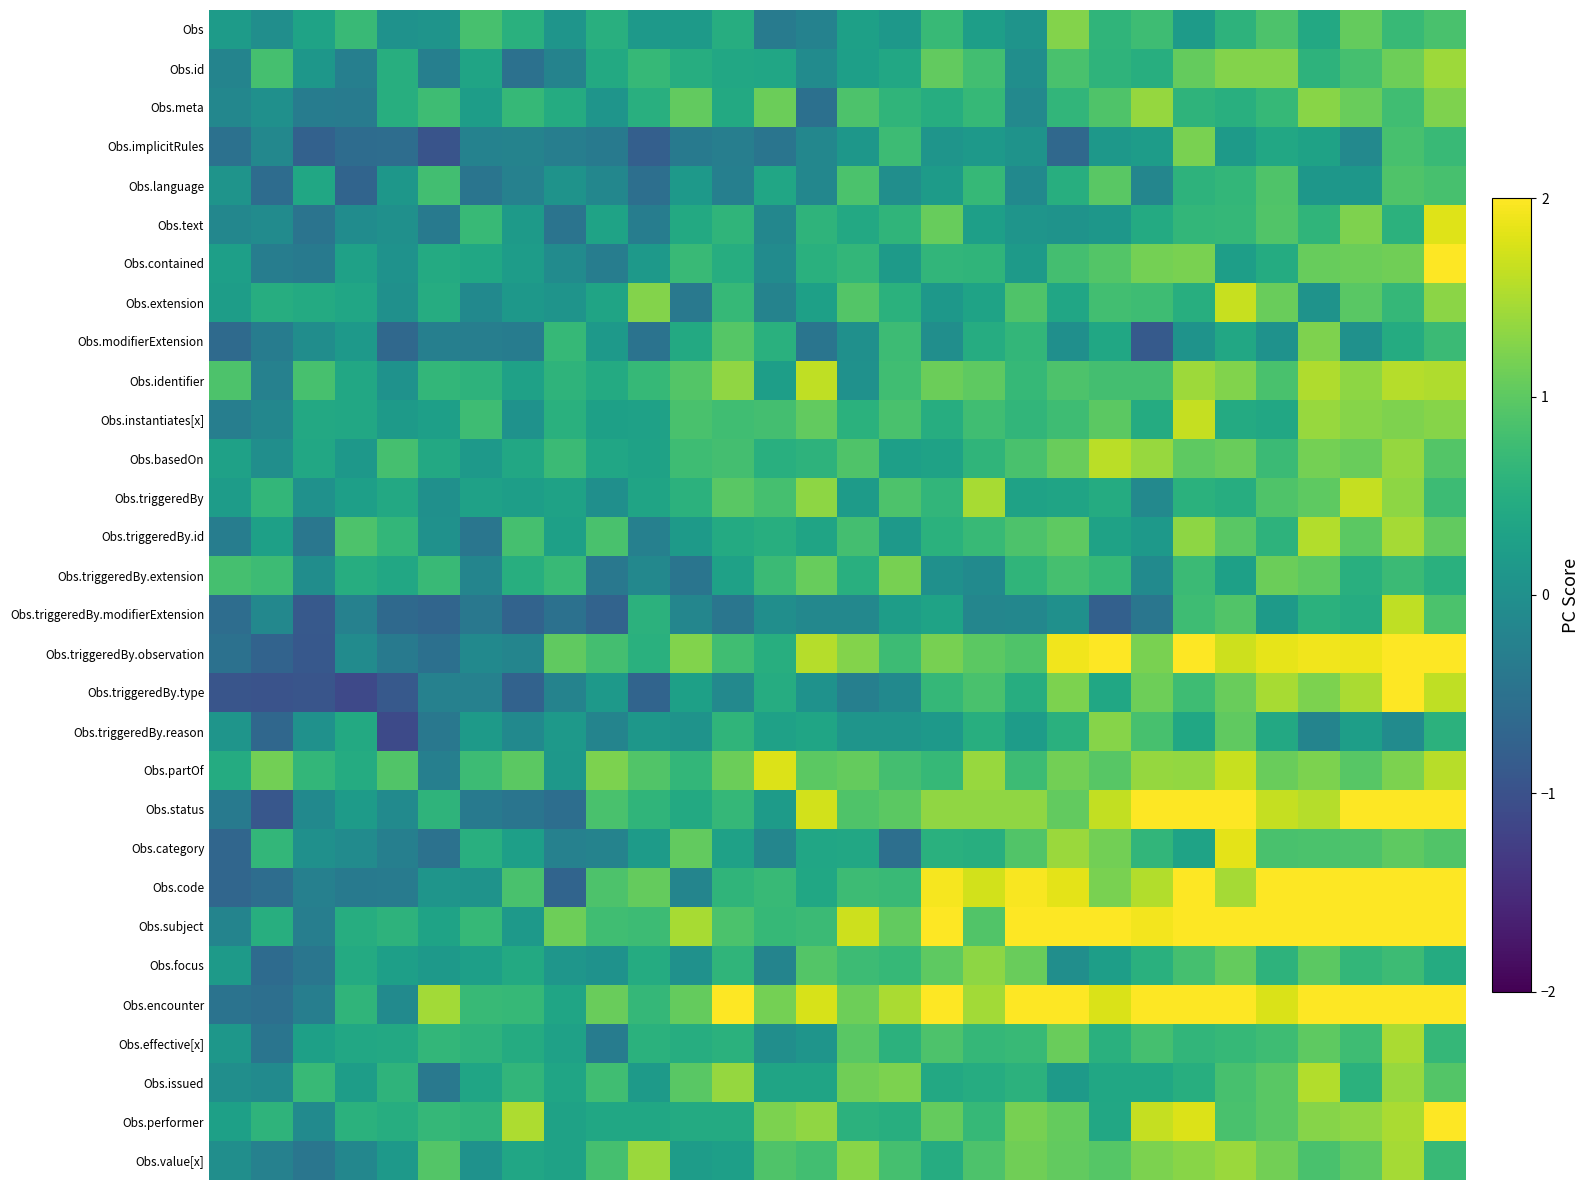

Reading left to right, extract all data points from this chart.

Obs: 0.2	-0.0	0.3	0.7	0.0	0.1	0.8	0.5	0.1	0.5	0.1	0.2	0.5	-0.3	-0.2	0.3	0.1	0.7	0.2	0.1	1.3	0.6	0.8	0.2	0.6	0.9	0.4	1.1	0.7	0.8
Obs.id: -0.2	0.8	0.1	-0.3	0.5	-0.3	0.3	-0.5	-0.2	0.4	0.7	0.5	0.4	0.4	-0.1	0.3	0.4	1.0	0.8	-0.0	0.8	0.6	0.5	1.1	1.3	1.3	0.6	0.8	1.1	1.4
Obs.meta: -0.1	0.0	-0.3	-0.3	0.5	0.8	0.2	0.7	0.5	0.1	0.5	1.0	0.4	1.1	-0.5	0.9	0.6	0.5	0.7	-0.1	0.6	0.9	1.4	0.6	0.5	0.7	1.3	1.1	0.8	1.2
Obs.implicitRules: -0.5	-0.1	-0.8	-0.6	-0.6	-1.0	-0.2	-0.2	-0.3	-0.3	-0.8	-0.4	-0.3	-0.4	-0.1	0.1	0.7	0.1	0.2	0.1	-0.7	0.1	0.2	1.2	0.2	0.4	0.3	-0.1	0.8	0.7
Obs.language: 0.1	-0.6	0.4	-0.7	0.1	0.8	-0.4	-0.2	0.1	-0.2	-0.5	0.1	-0.3	0.4	-0.2	0.9	-0.0	0.2	0.7	-0.1	0.5	1.0	-0.2	0.6	0.7	0.9	0.1	0.1	0.9	0.8
Obs.text: -0.1	-0.1	-0.5	-0.1	0.0	-0.4	0.7	0.2	-0.5	0.3	-0.3	0.4	0.6	-0.1	0.6	0.4	0.6	1.1	0.3	0.1	0.1	0.1	0.5	0.7	0.7	0.9	0.6	1.2	0.6	1.8
Obs.contained: 0.3	-0.3	-0.4	0.3	0.0	0.5	0.4	0.2	-0.1	-0.3	0.2	0.7	0.5	-0.1	0.5	0.7	0.2	0.6	0.6	0.2	0.8	0.9	1.2	1.2	0.2	0.5	1.1	1.1	1.1	2.5
Obs.extension: 0.2	0.5	0.4	0.4	0.0	0.5	-0.1	0.1	0.1	0.3	1.3	-0.4	0.7	-0.2	0.3	0.9	0.6	0.1	0.3	0.9	0.4	0.8	0.8	0.5	1.7	1.1	0.1	1.0	0.7	1.3
Obs.modifierExtension: -0.6	-0.3	-0.0	0.1	-0.6	-0.3	-0.3	-0.3	0.7	0.2	-0.5	0.4	0.9	0.5	-0.4	0.0	0.7	-0.0	0.5	0.6	-0.0	0.4	-0.9	0.1	0.4	0.0	1.2	0.0	0.5	0.7
Obs.identifier: 0.9	-0.2	0.8	0.4	0.0	0.7	0.6	0.3	0.6	0.4	0.7	0.9	1.3	0.2	1.6	0.0	0.8	1.1	1.0	0.7	0.9	0.8	0.8	1.4	1.2	0.9	1.5	1.3	1.6	1.5
Obs.instantiates[x]: -0.3	-0.1	0.4	0.4	0.2	0.3	0.8	0.0	0.5	0.3	0.3	0.9	0.8	0.8	1.0	0.6	0.9	0.5	0.8	0.6	0.8	1.0	0.5	1.7	0.4	0.4	1.4	1.3	1.2	1.3
Obs.basedOn: 0.3	-0.0	0.4	0.1	0.8	0.4	0.2	0.4	0.7	0.4	0.3	0.8	0.8	0.5	0.6	0.9	0.3	0.3	0.6	0.8	1.1	1.6	1.4	1.0	1.1	0.7	1.2	1.1	1.4	0.9
Obs.triggeredBy: 0.2	0.6	0.0	0.3	0.4	0.0	0.3	0.2	0.3	-0.0	0.3	0.6	1.0	0.8	1.3	0.2	0.9	0.6	1.5	0.3	0.3	0.5	-0.1	0.6	0.5	0.9	1.0	1.7	1.3	0.7
Obs.triggeredBy.id: -0.3	0.3	-0.4	0.9	0.7	0.0	-0.4	0.8	0.3	0.8	-0.3	0.2	0.5	0.5	0.3	0.8	0.2	0.6	0.7	0.9	1.0	0.3	0.2	1.3	1.0	0.6	1.5	1.0	1.5	1.0
Obs.triggeredBy.extension: 0.8	0.7	-0.0	0.5	0.4	0.7	-0.2	0.5	0.7	-0.4	-0.1	-0.4	0.3	0.7	1.1	0.5	1.2	0.0	-0.1	0.6	0.8	0.7	-0.1	0.7	0.3	1.1	1.0	0.5	0.7	0.5
Obs.triggeredBy.modifierExtension: -0.6	-0.1	-0.9	-0.2	-0.6	-0.7	-0.4	-0.7	-0.5	-0.7	0.6	-0.2	-0.4	-0.0	-0.1	-0.1	0.2	0.3	-0.2	-0.1	0.0	-0.8	-0.4	0.8	0.9	0.2	0.5	0.5	1.6	0.9
Obs.triggeredBy.observation: -0.5	-0.7	-0.9	-0.1	-0.4	-0.5	-0.1	-0.2	1.0	0.8	0.5	1.2	0.8	0.5	1.6	1.3	0.7	1.2	1.0	0.9	1.9	2.4	1.2	2.1	1.7	1.9	1.9	1.9	2.4	2.1
Obs.triggeredBy.type: -0.9	-1.0	-0.9	-1.1	-0.9	-0.2	-0.2	-0.7	-0.2	0.2	-0.7	0.3	-0.1	0.5	0.0	-0.3	-0.1	0.7	0.9	0.5	1.2	0.4	1.1	0.8	1.1	1.5	1.2	1.5	2.2	1.6
Obs.triggeredBy.reason: 0.1	-0.7	0.0	0.4	-1.1	-0.4	0.2	-0.1	0.2	-0.2	0.1	0.1	0.6	0.3	0.4	0.1	0.1	0.1	0.5	0.2	0.5	1.3	0.8	0.4	1.0	0.4	-0.2	0.2	-0.1	0.6
Obs.partOf: 0.5	1.2	0.6	0.5	0.9	-0.3	0.7	1.0	0.1	1.2	0.9	0.7	1.1	1.8	1.0	1.0	0.8	0.7	1.4	0.7	1.1	1.0	1.4	1.4	1.7	1.1	1.2	1.0	1.2	1.6
Obs.status: -0.3	-0.9	-0.1	0.2	-0.1	0.6	-0.4	-0.4	-0.6	0.8	0.6	0.4	0.7	0.2	1.7	0.9	1.0	1.3	1.3	1.3	1.0	1.6	2.3	2.2	2.4	1.6	1.6	2.0	2.2	2.5
Obs.category: -0.7	0.6	0.0	-0.1	-0.3	-0.5	0.5	0.3	-0.2	-0.2	0.2	1.0	0.3	-0.2	0.4	0.4	-0.5	0.5	0.5	0.9	1.4	1.2	0.6	0.3	1.8	0.9	0.9	0.9	1.0	0.9
Obs.code: -0.7	-0.6	-0.3	-0.4	-0.3	0.1	0.0	0.9	-0.7	0.9	1.0	-0.2	0.6	0.7	0.4	0.7	0.7	2.0	1.7	2.0	1.8	1.2	1.5	2.0	1.5	2.3	2.1	2.1	2.5	2.5
Obs.subject: -0.2	0.5	-0.3	0.5	0.6	0.3	0.7	0.1	1.1	0.8	0.7	1.5	0.9	0.7	0.7	1.7	1.0	2.4	0.9	2.5	2.0	2.0	1.9	2.4	2.3	2.5	2.5	2.5	2.5	2.5
Obs.focus: 0.2	-0.6	-0.4	0.4	0.3	0.1	0.3	0.4	0.1	0.0	0.5	0.0	0.6	-0.2	0.9	0.7	0.7	1.0	1.3	1.1	-0.0	0.2	0.5	0.8	1.1	0.6	1.0	0.6	0.7	0.5
Obs.encounter: -0.5	-0.5	-0.3	0.6	-0.1	1.5	0.7	0.7	0.4	1.1	0.7	1.0	2.1	1.2	1.8	1.1	1.5	2.3	1.4	2.5	2.2	1.8	2.4	2.5	2.5	1.8	2.2	2.5	2.5	2.5
Obs.effective[x]: 0.1	-0.5	0.3	0.4	0.4	0.6	0.6	0.5	0.3	-0.3	0.6	0.5	0.6	-0.0	0.1	1.0	0.6	0.9	0.7	0.7	1.1	0.5	0.8	0.6	0.7	0.8	1.0	0.8	1.5	0.7
Obs.issued: -0.0	-0.1	0.7	0.2	0.6	-0.4	0.4	0.6	0.3	0.8	0.2	1.0	1.4	0.3	0.3	1.1	1.2	0.4	0.5	0.6	0.2	0.4	0.4	0.5	0.8	1.0	1.5	0.6	1.4	0.9
Obs.performer: 0.3	0.6	-0.1	0.6	0.5	0.7	0.6	1.5	0.3	0.4	0.4	0.4	0.4	1.2	1.3	0.6	0.5	1.1	0.7	1.2	1.0	0.4	1.7	1.8	0.9	1.0	1.3	1.3	1.5	2.1
Obs.value[x]: -0.0	-0.2	-0.4	-0.1	0.2	0.9	0.0	0.4	0.3	0.8	1.4	0.2	0.3	0.9	0.8	1.3	0.8	0.5	0.9	1.1	1.0	1.0	1.2	1.3	1.4	1.1	0.8	1.0	1.5	0.7